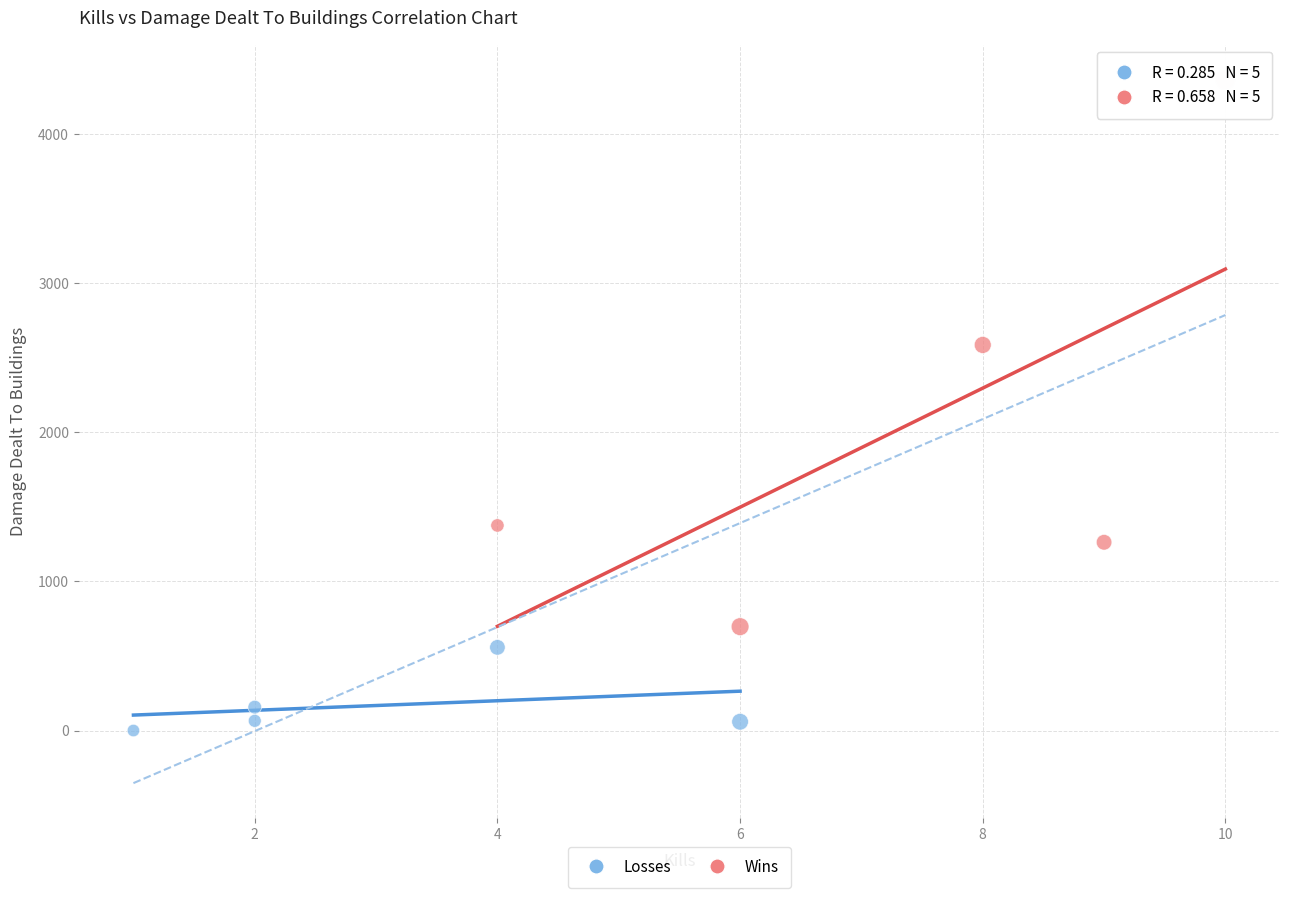

Which series reaches the minimum Y coordinate?

Losses